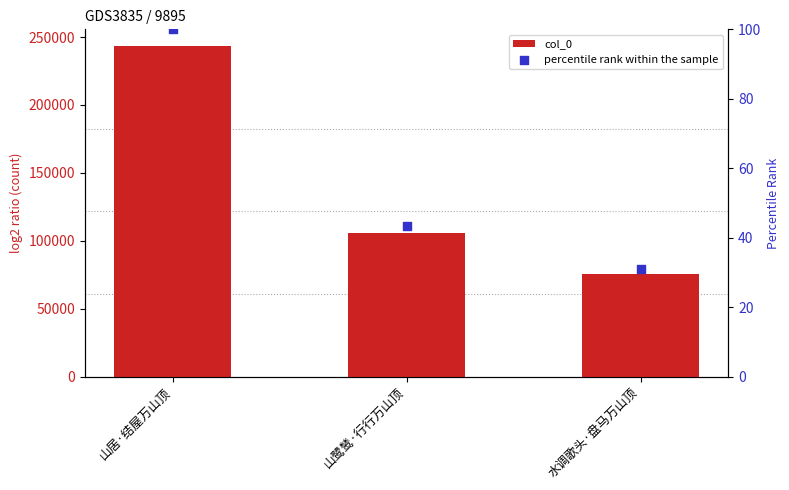

What are all the series names shown in the legend?

col_0, percentile rank within the sample